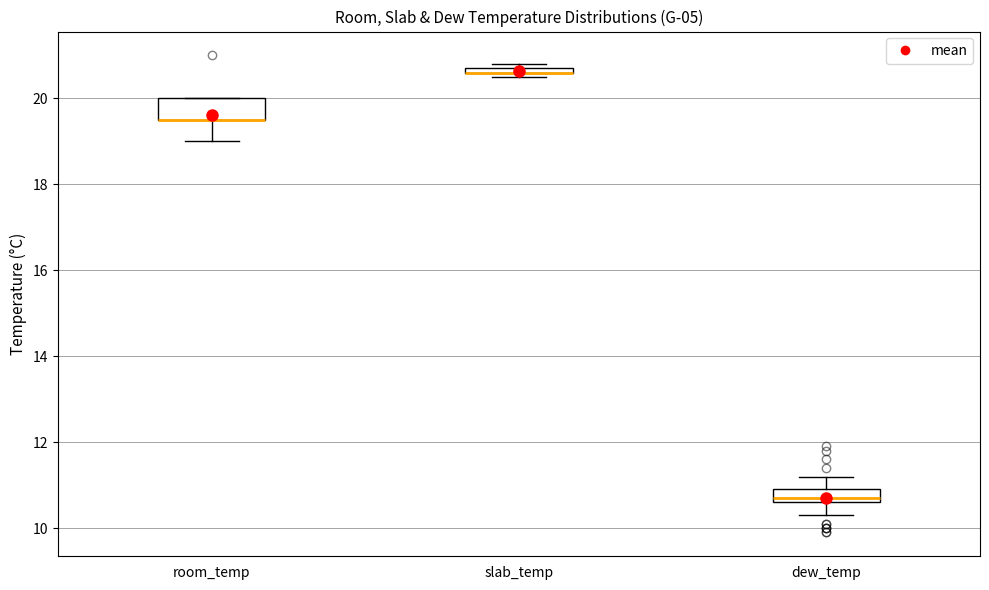

Where is the upper edge of the box for slab_temp on the y-axis? The values are not printed on the chart, so give them approximately, as read against the axis.

20.8